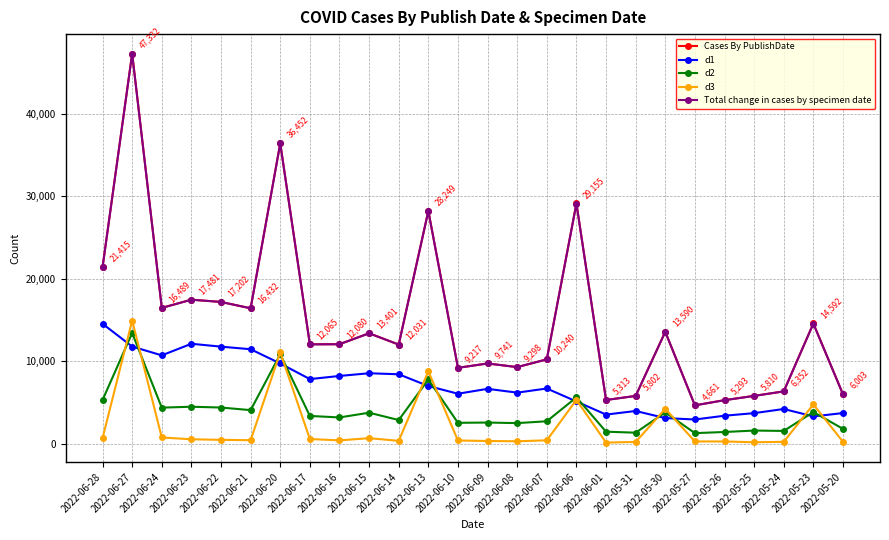

How many data points in Cases By PublishDate are less than 12080?

13